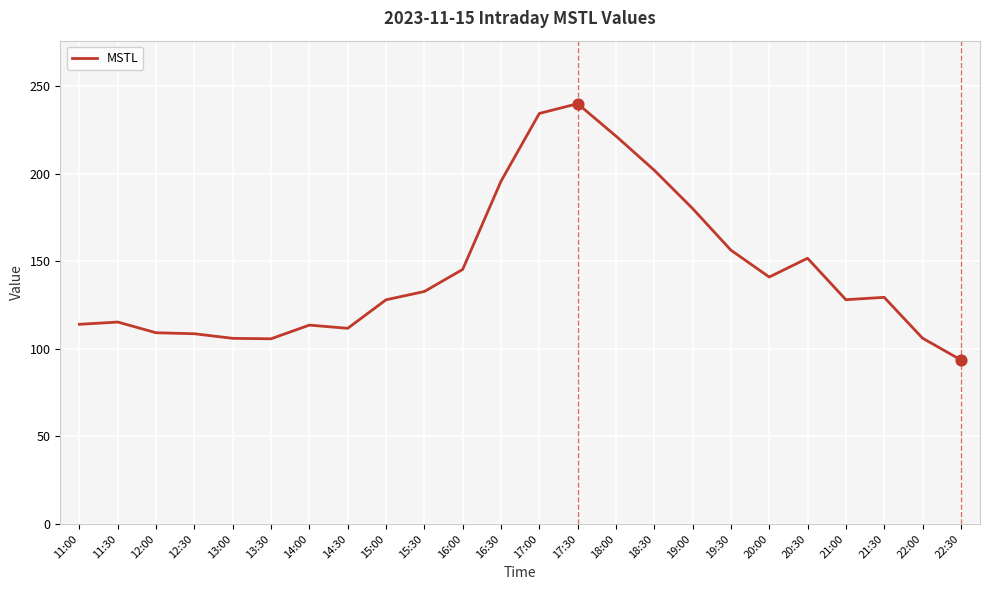

Which has a higher value, 14:00 or 16:30?

16:30